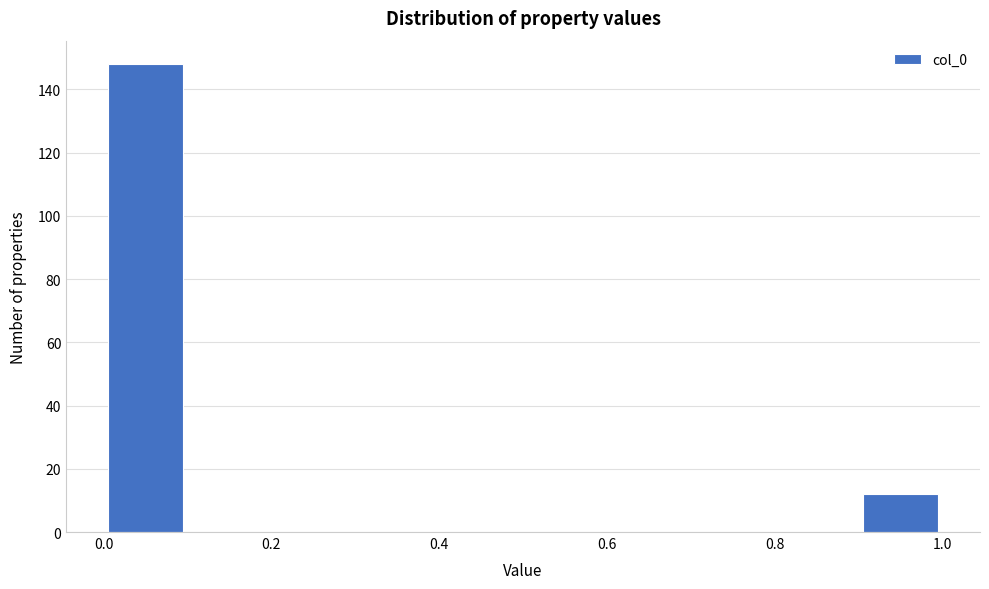

Reading left to right, transcribe this chart: for each bar, give the range it covers on the x-axis and its height. The values are not printed on the chart, so give them approximately, as read against the axis.

0.0 to 0.1: 148
0.1 to 0.2: 0
0.2 to 0.3: 0
0.3 to 0.4: 0
0.4 to 0.5: 0
0.5 to 0.6: 0
0.6 to 0.7: 0
0.7 to 0.8: 0
0.8 to 0.9: 0
0.9 to 1.0: 12